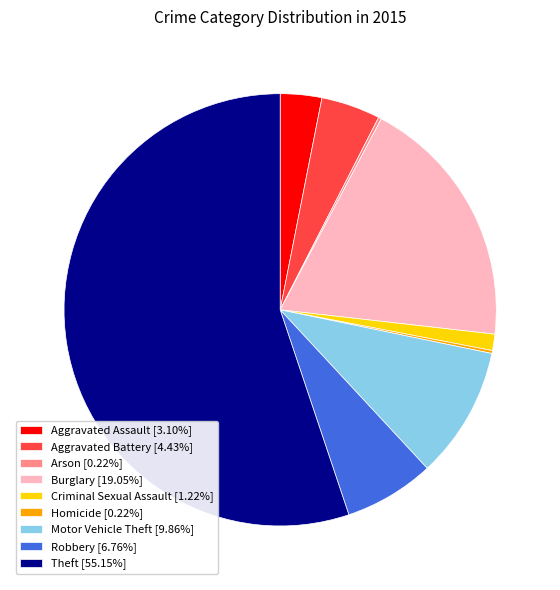

The Burglary slice represents 29% of the pie. True or false?

False